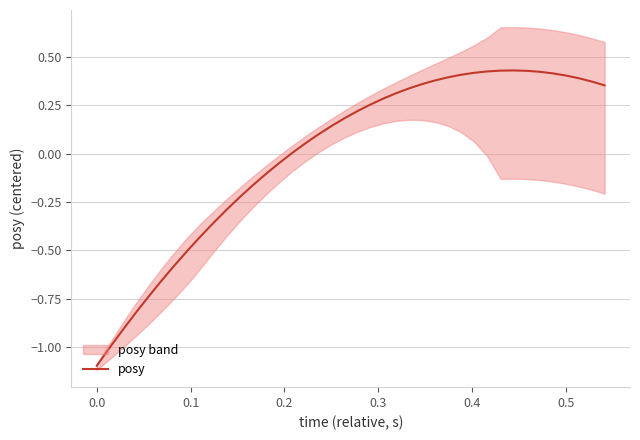

True or false: the data has more than 2 interior local peaks.

False